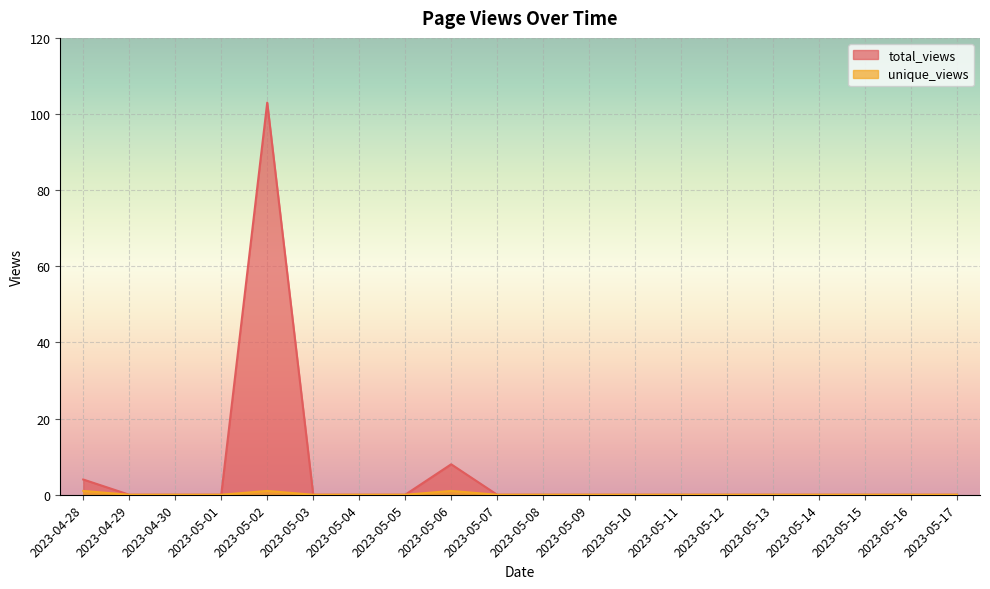

How many series are shown in this chart?

2